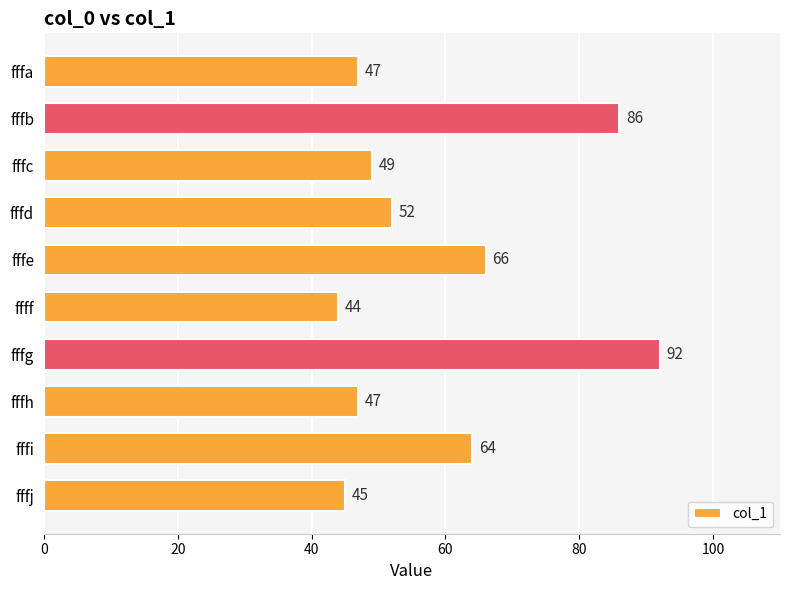

Which category has the highest value across all series?

fffg